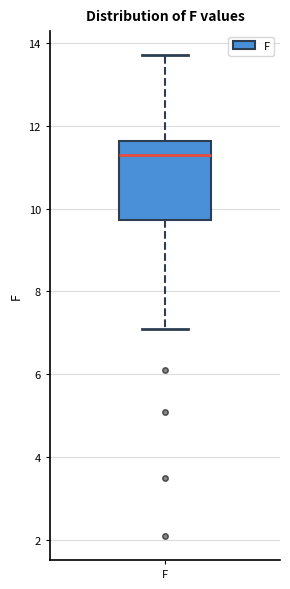

Transcribe this box plot: give where the median line is, the range the box spans, and where the two whiskers end, as read against the y-axis. The values are not printed on the chart, so give them approximately, as read against the axis.

median 11.2, box 9.8 to 11.6, whiskers 7.2 to 13.8